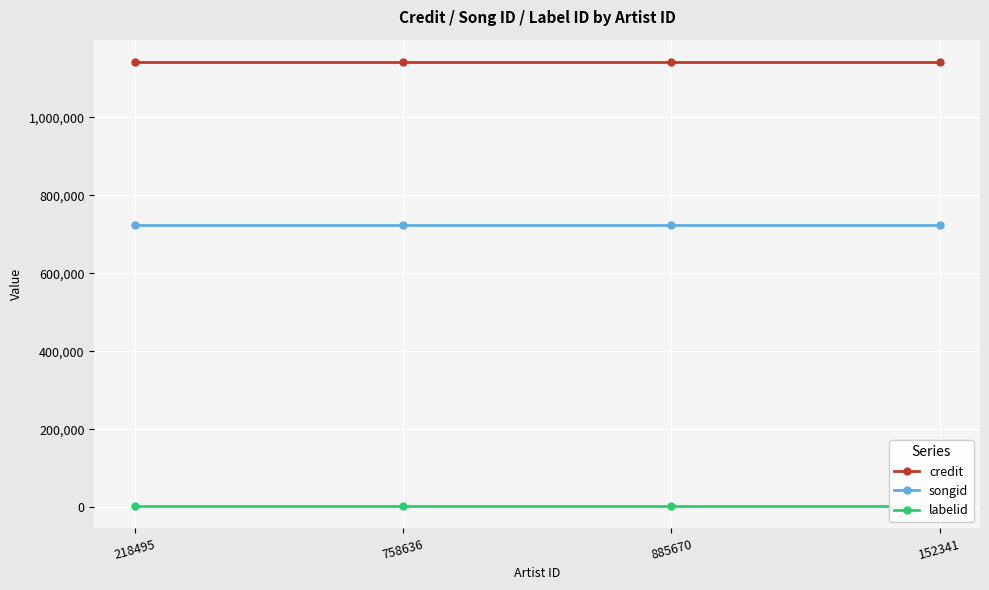

Rank the series by their average value, from lowest to highest.

labelid, songid, credit